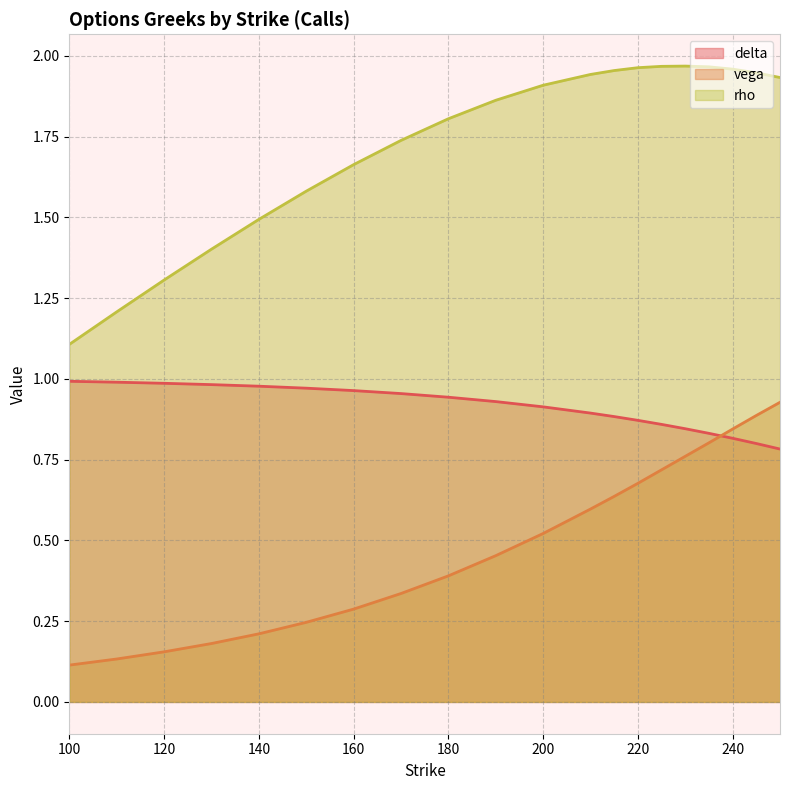

At how many categories does at least one series exceed 1?

20